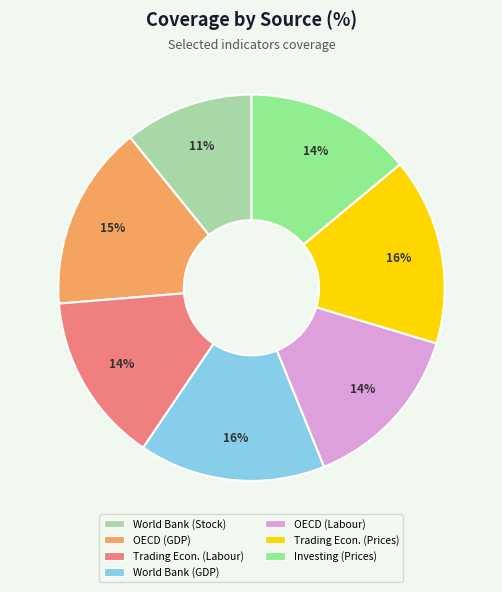

How many slices are in this pie chart?

7